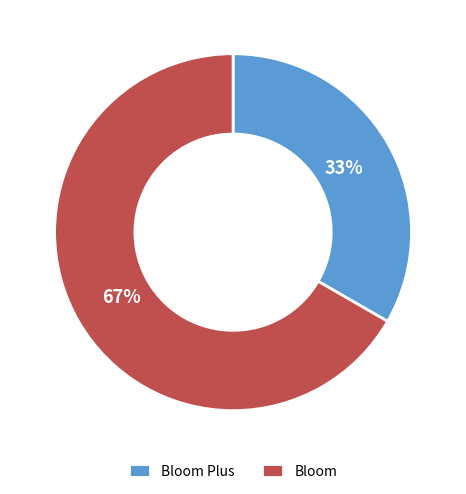

Rank the categories by value from lowest to highest.

Bloom Plus, Bloom